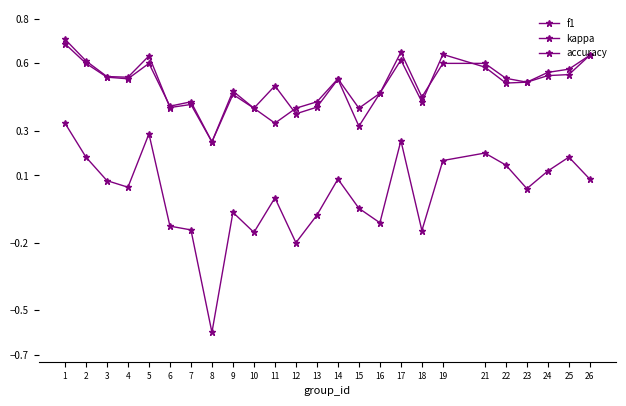

Count the f1 values in the range 0 to 1.

25